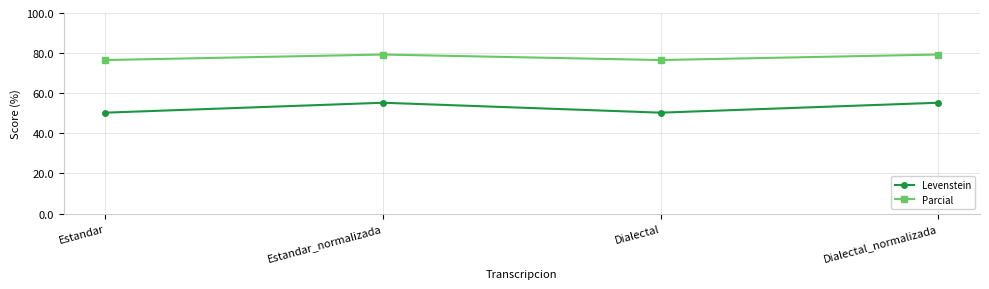

True or false: Levenstein has a value of 55.3 at Estandar_normalizada.

True